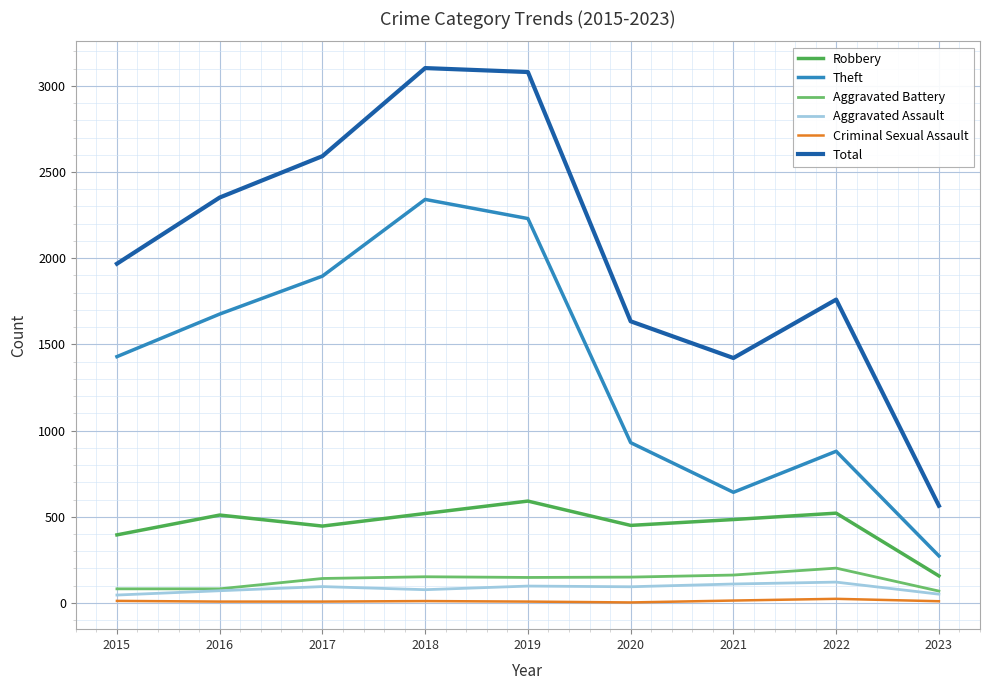

Is it true that Total equals 1750 at 2019?

False